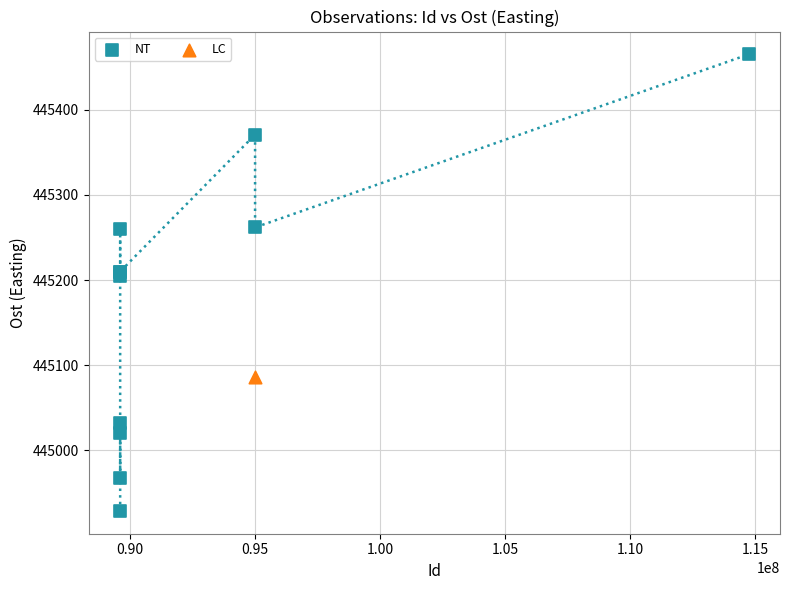

What are all the series names shown in the legend?

NT, LC